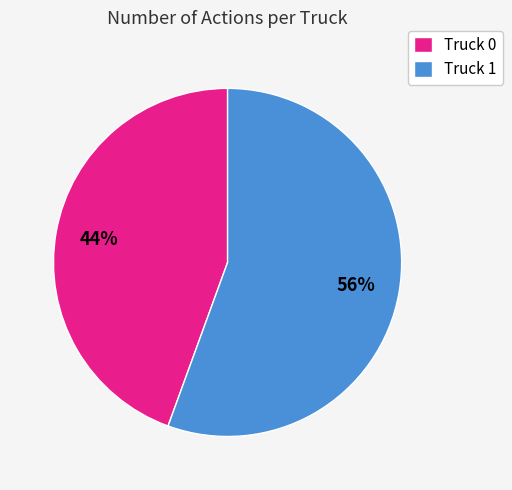

Rank the categories by value from highest to lowest.

Truck 1, Truck 0